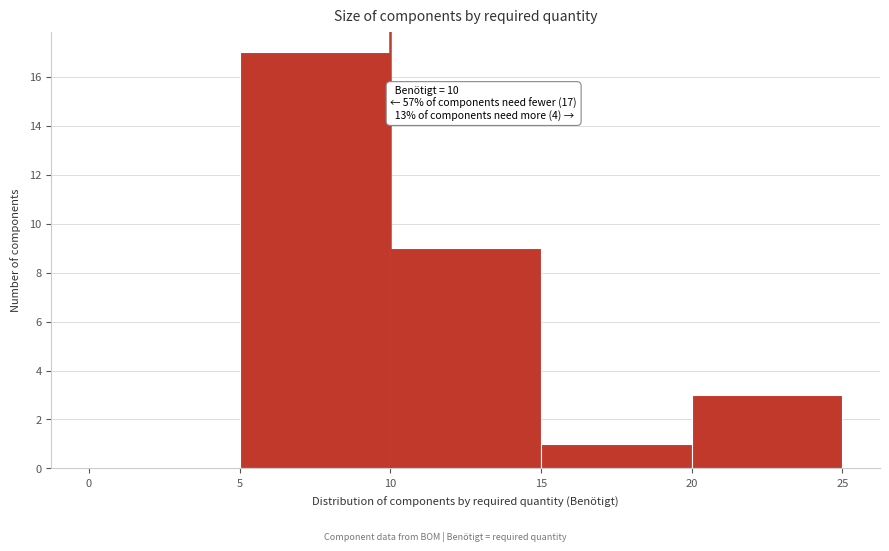

Over which range of the x-axis is the bar tallest?

5 to 10